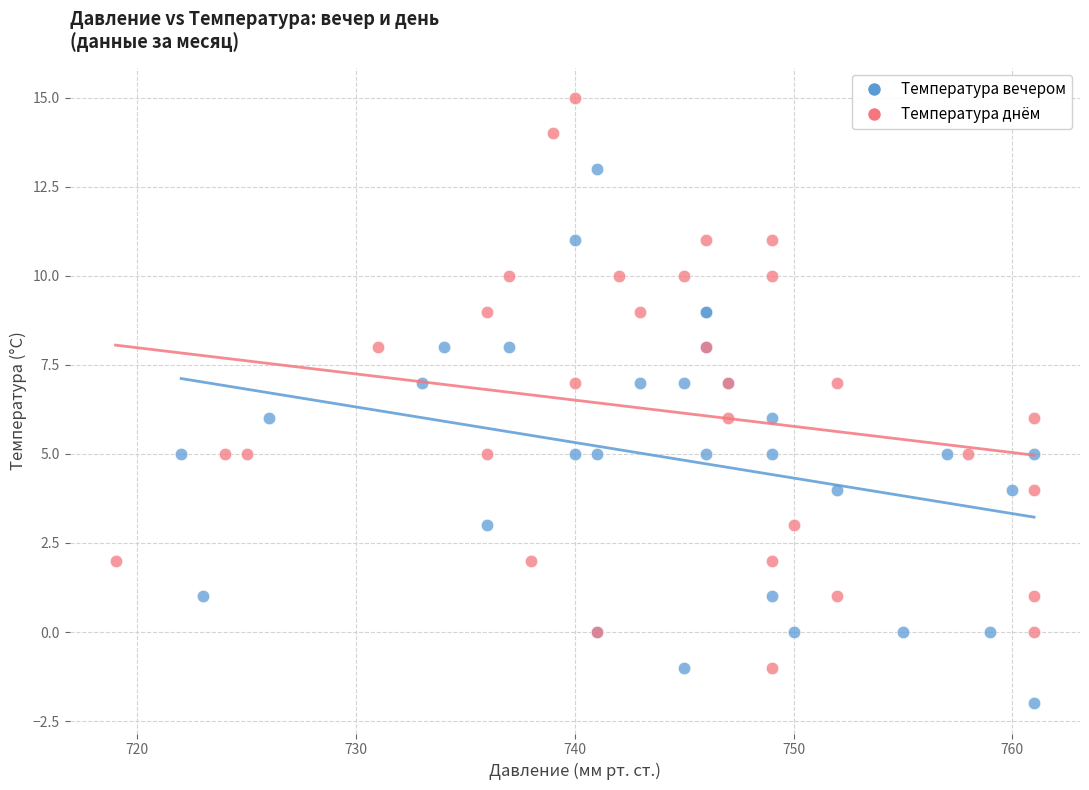

Which series has the largest Y range (max minus min)?

Температура днём